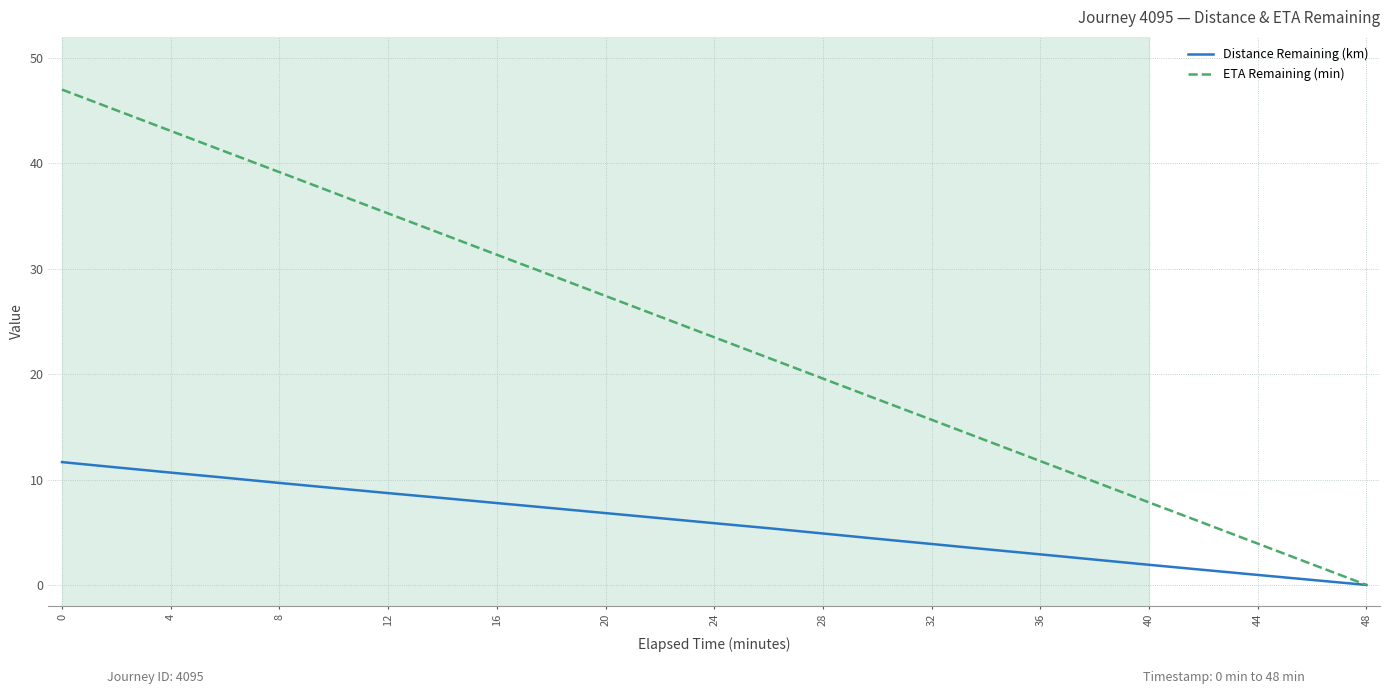

What is the maximum value for ETA Remaining (min)?

47.0